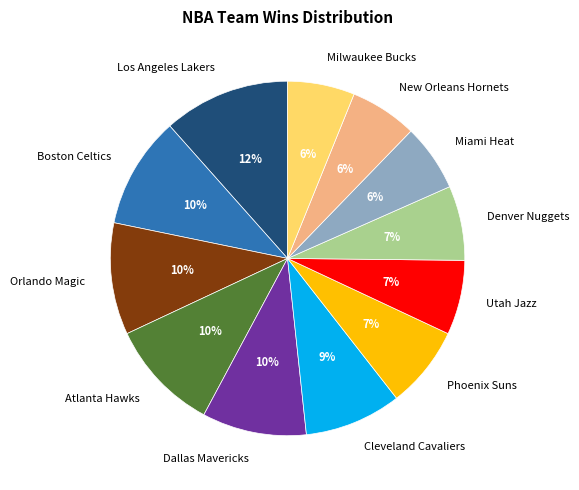

To the nearest percent, what portion does Los Angeles Lakers represent?

12%